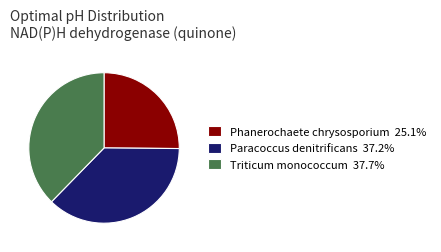

Is there any slice that represents more than half of the pie?

No